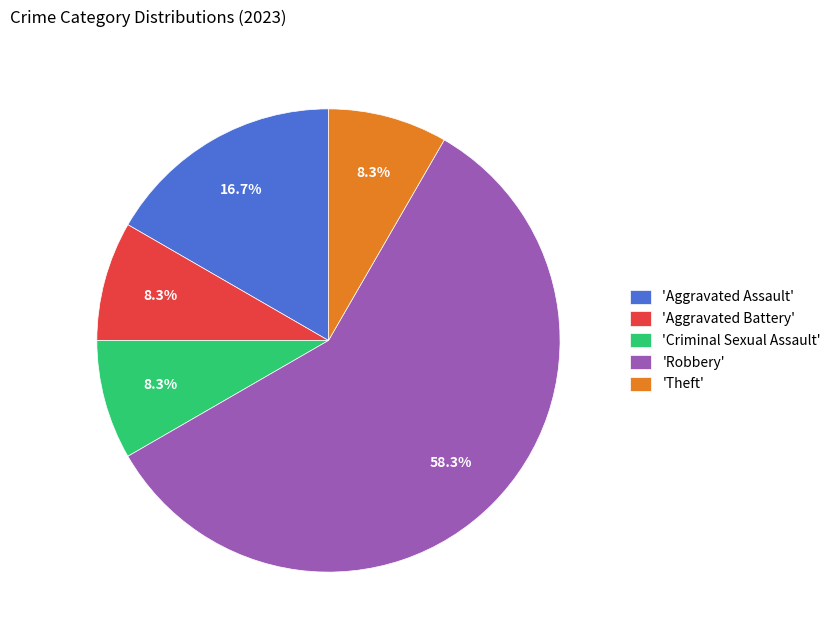

Count the number of slices in the pie.

5